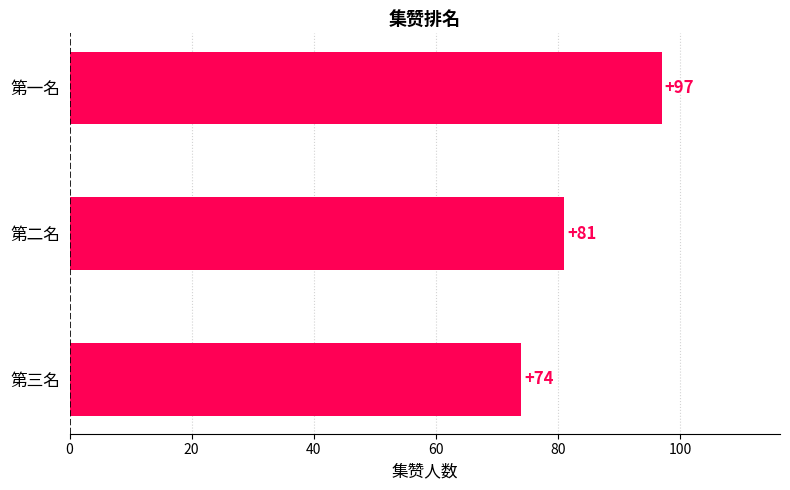

Reading top to bottom, what are all the values shown in this chart?

97	81	74